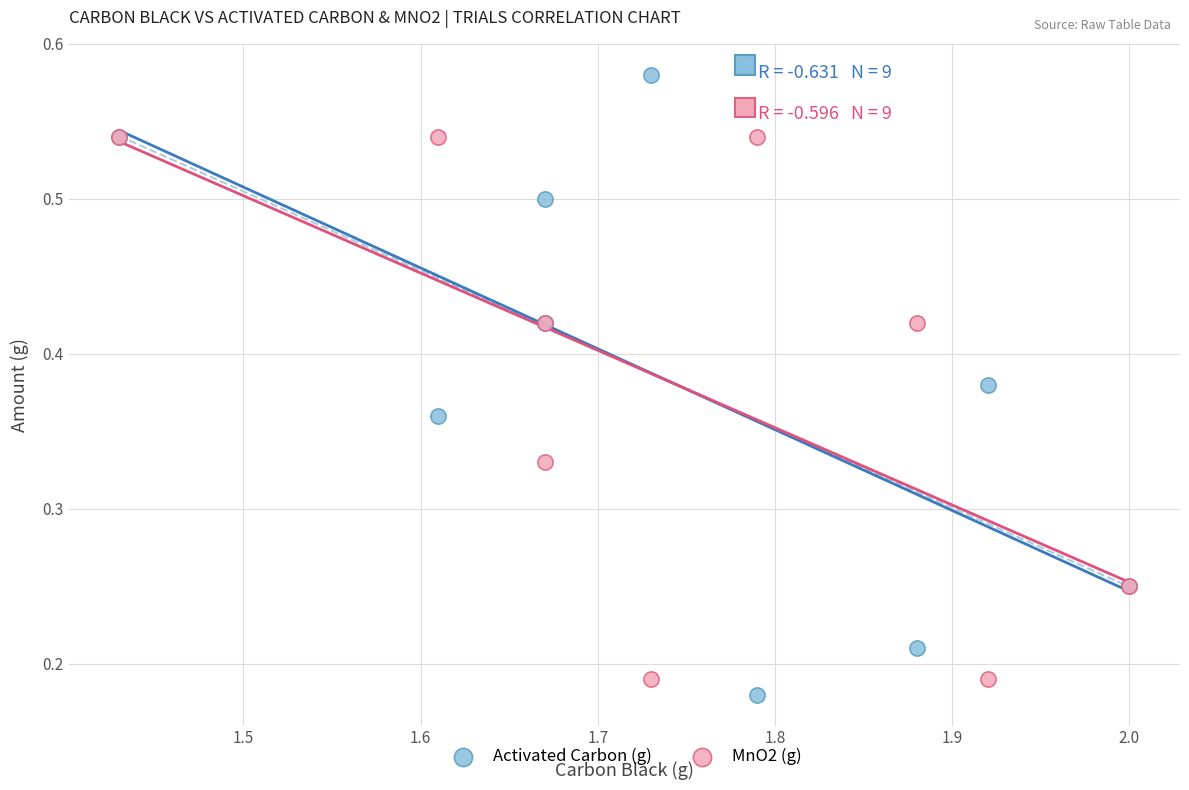

What are all the series names shown in the legend?

Activated Carbon (g), MnO2 (g)